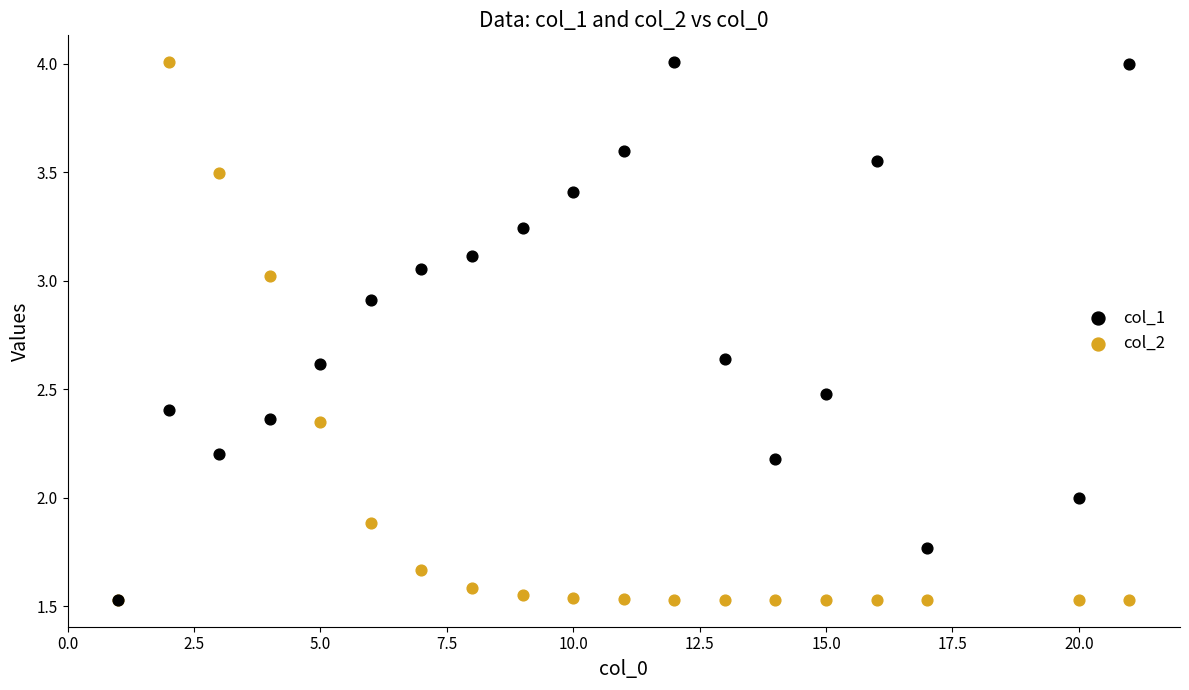

What are all the series names shown in the legend?

col_1, col_2